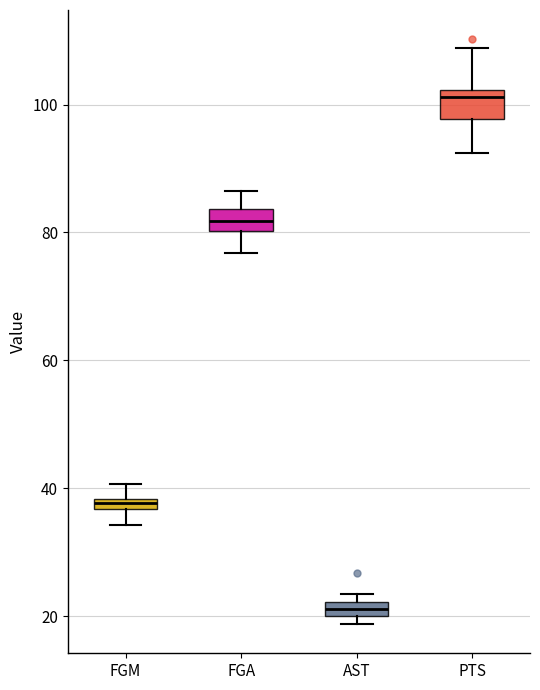

Where is the lower edge of the box for FGM on the y-axis? The values are not printed on the chart, so give them approximately, as read against the axis.

36